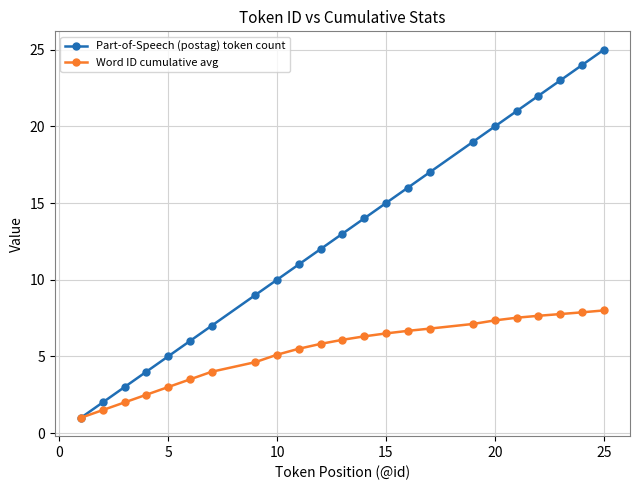

Count the number of categories in the chart.

23